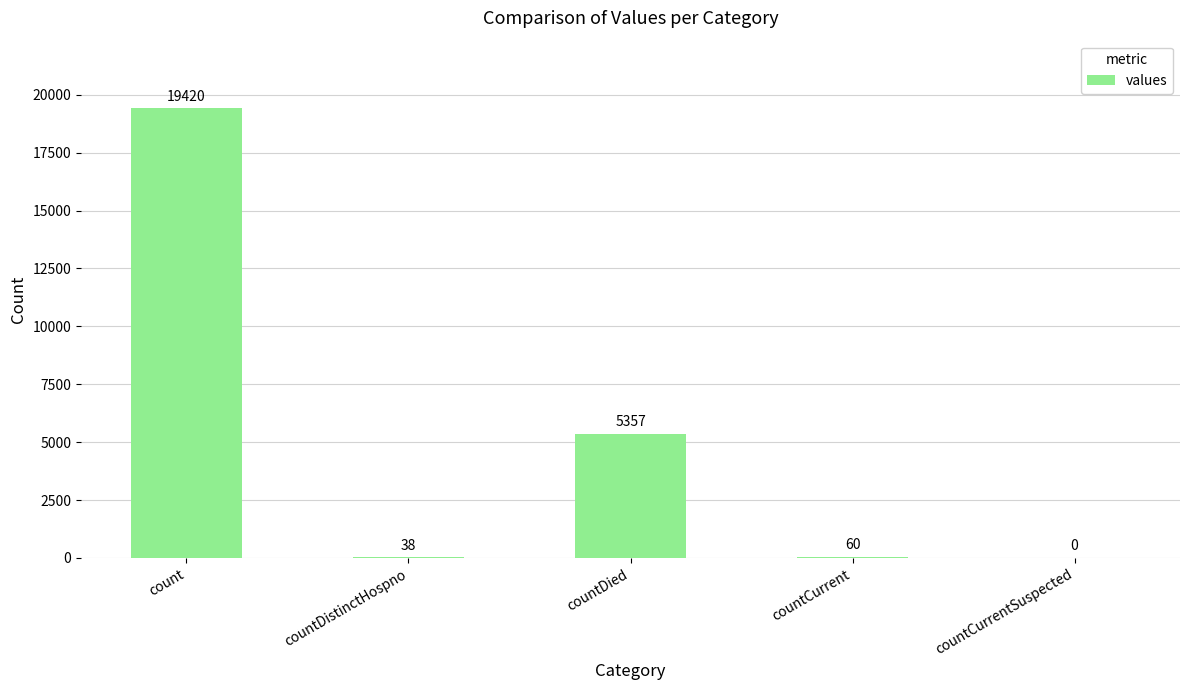

Read the value at countDied, to the nearest 100.

5400